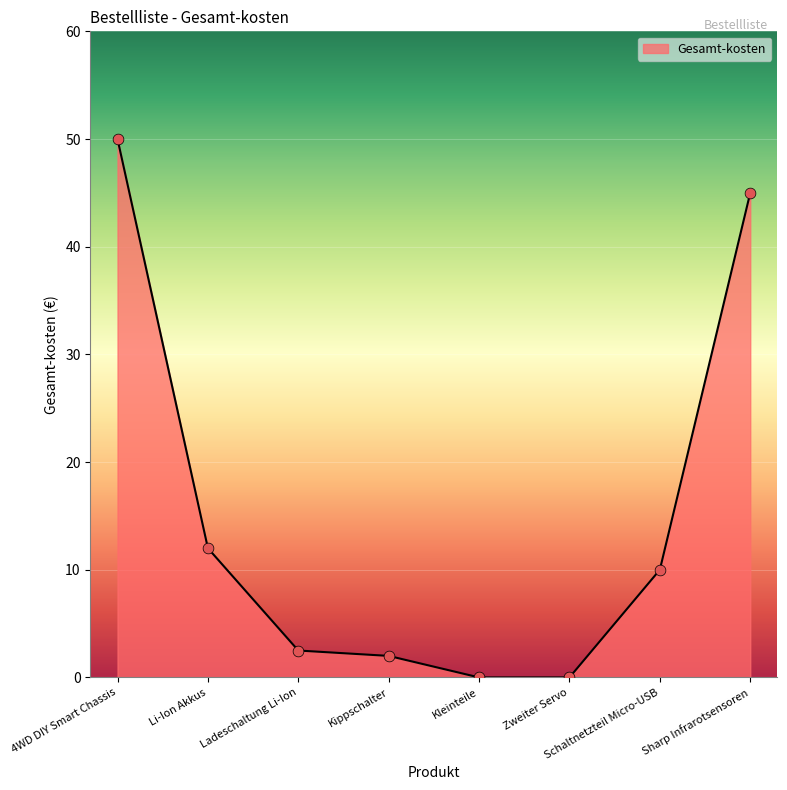

What is the change in value from 4WD DIY Smart Chassis to Schaltnetzteil Micro-USB?

-40.0